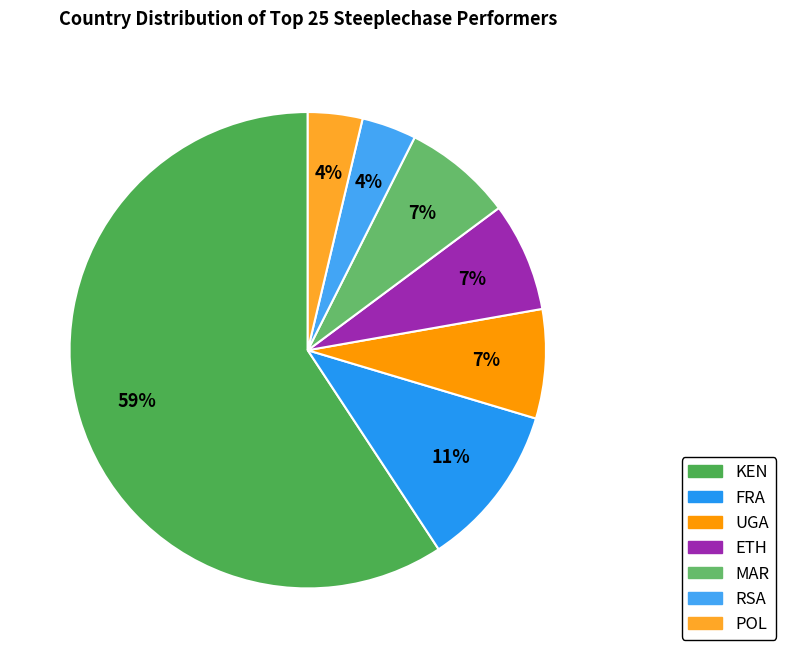

What is the ratio of the value at FRA to the value at ETH?

1.5